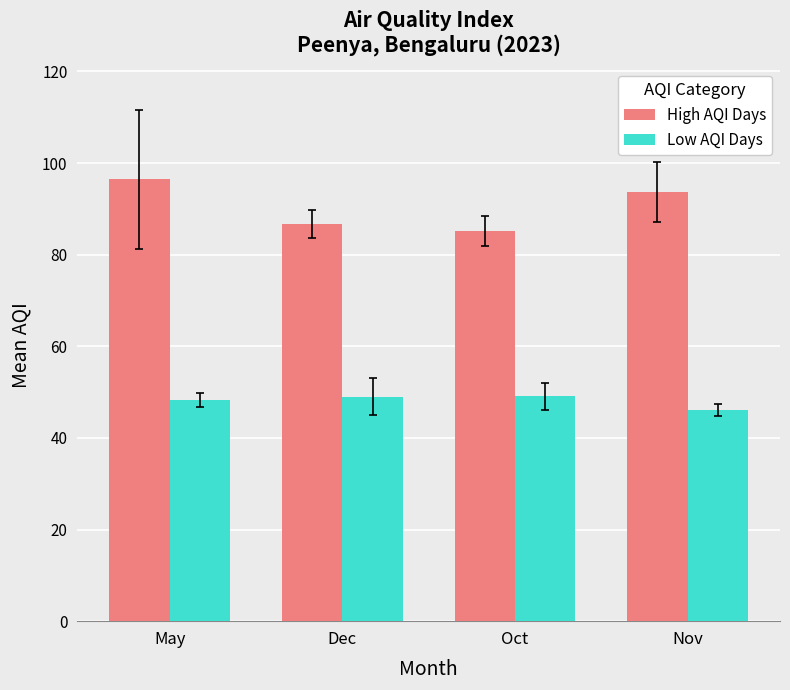

What is the approximate value of Low AQI Days at Dec?

49.0